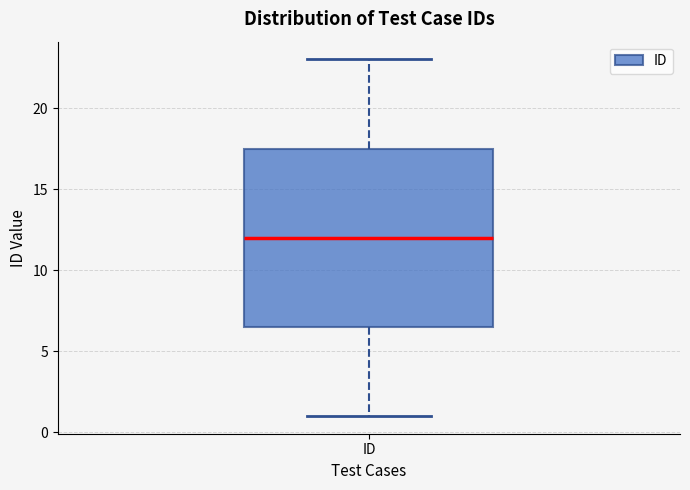

Where is the lower edge of the box for ID on the y-axis? The values are not printed on the chart, so give them approximately, as read against the axis.

6.5